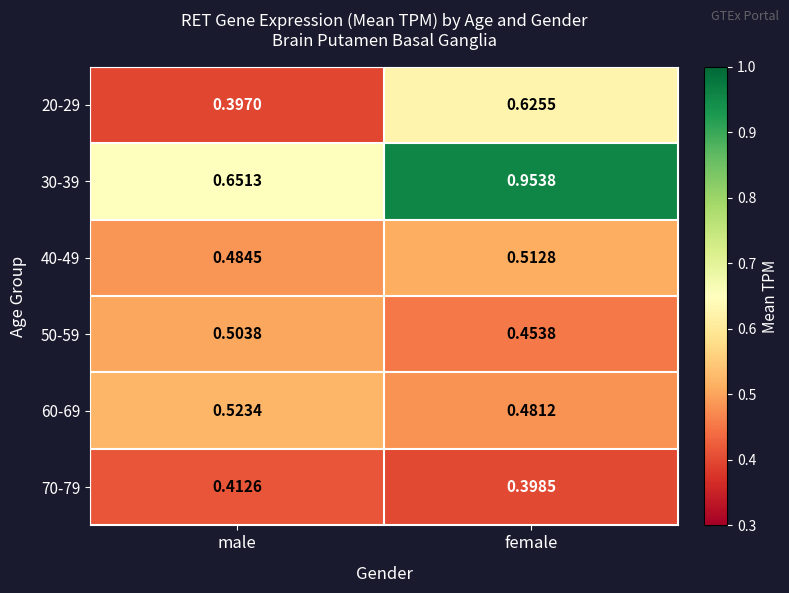

At which category does the chart reach its peak across all series?

female